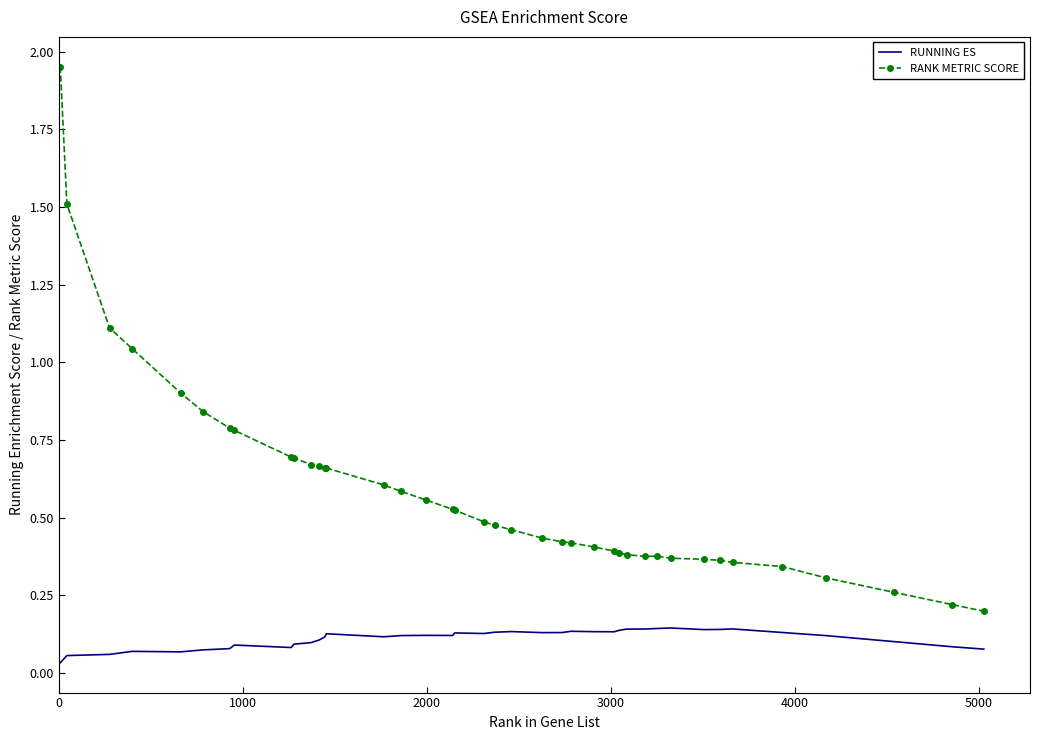

True or false: RUNNING ES and RANK METRIC SCORE intersect in this chart.

False